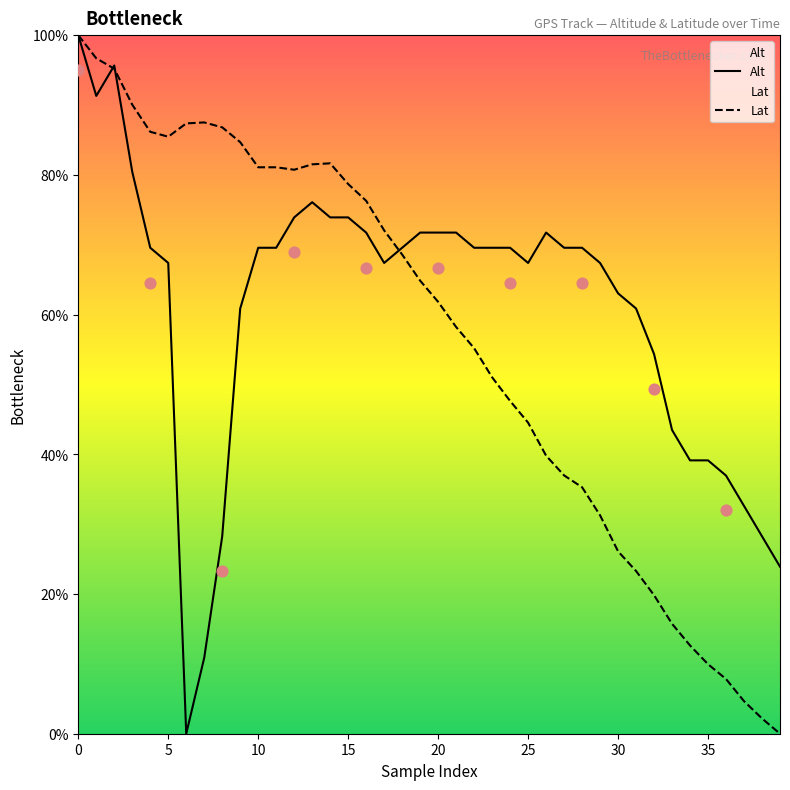

Is the value of Lat at 13 greater than the value of Alt at 34?

Yes